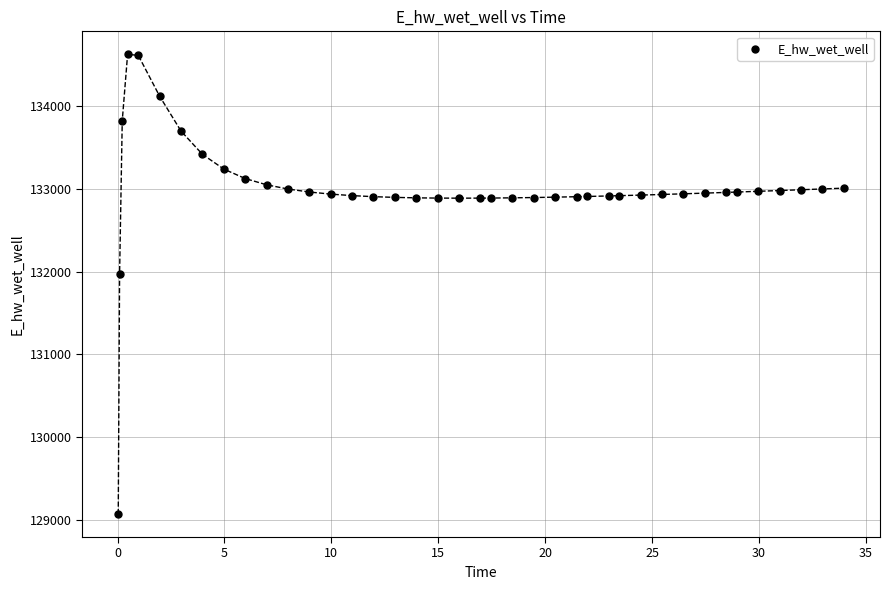

What Y value in the scatter plot is closest to 131849?

131970.0